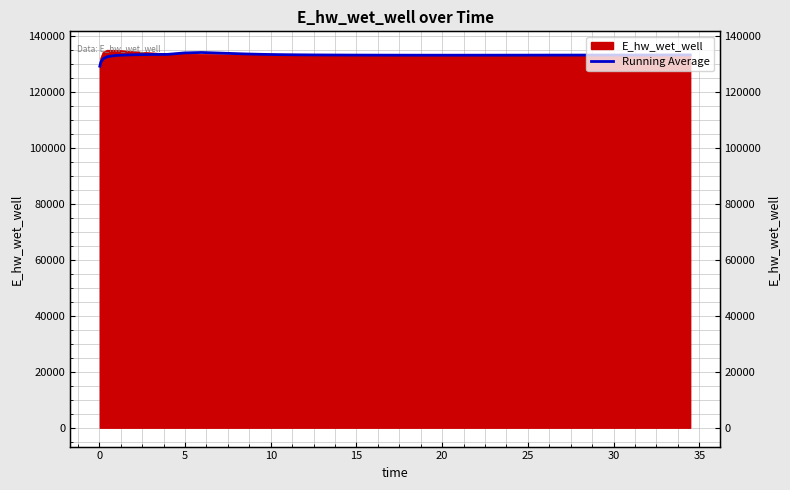

How many lines are shown in the chart?

1